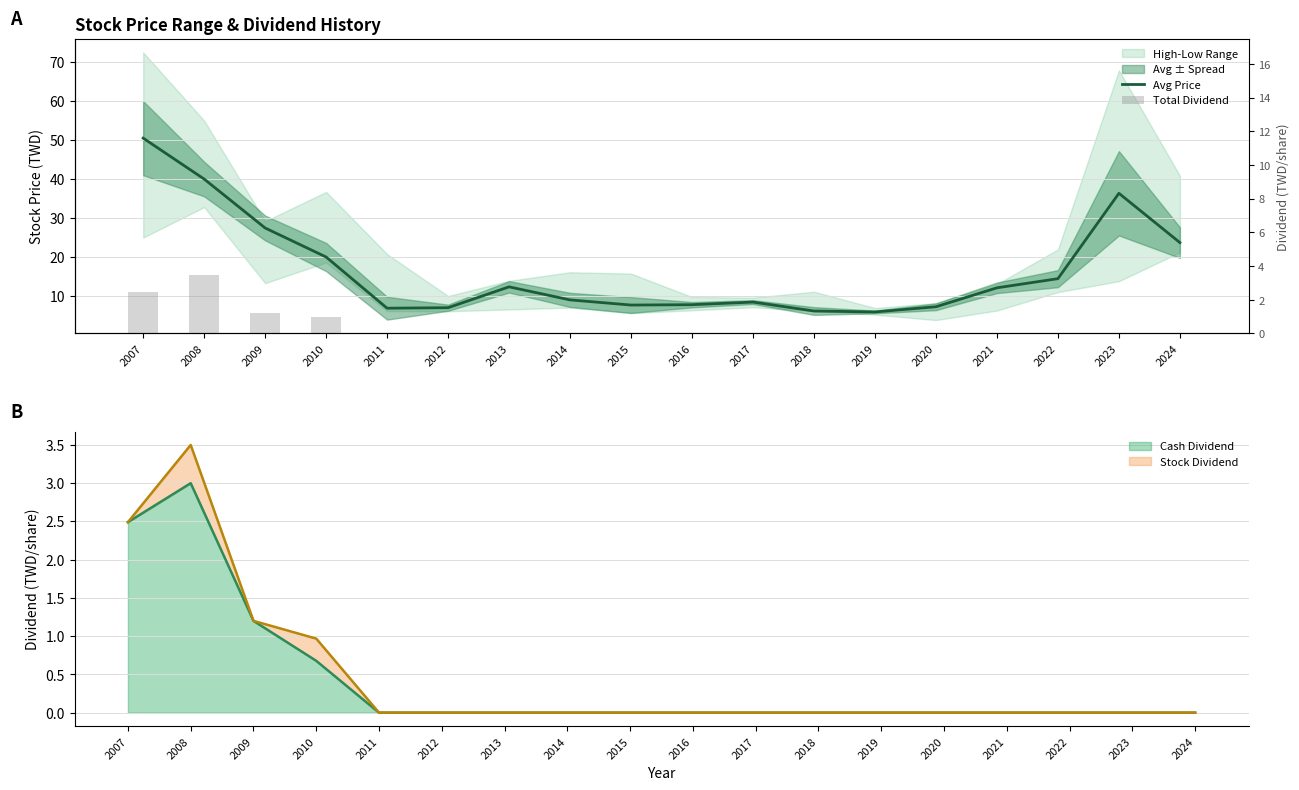

What is the total value across all series at 2023?

36.4